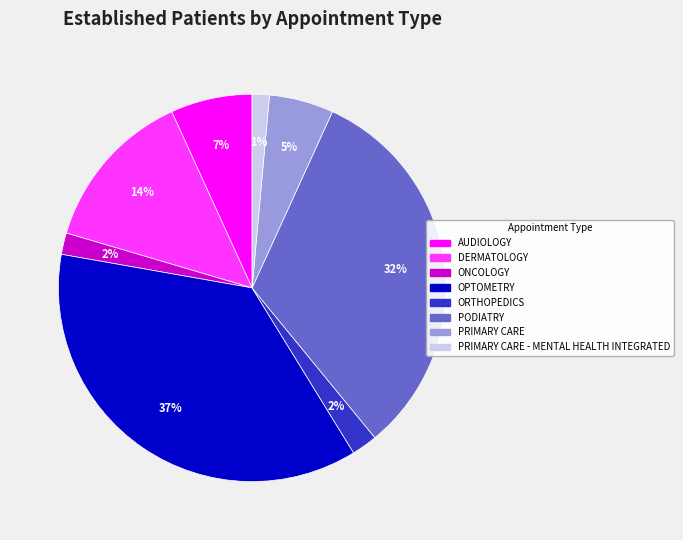

Does any single category account for the majority?

No